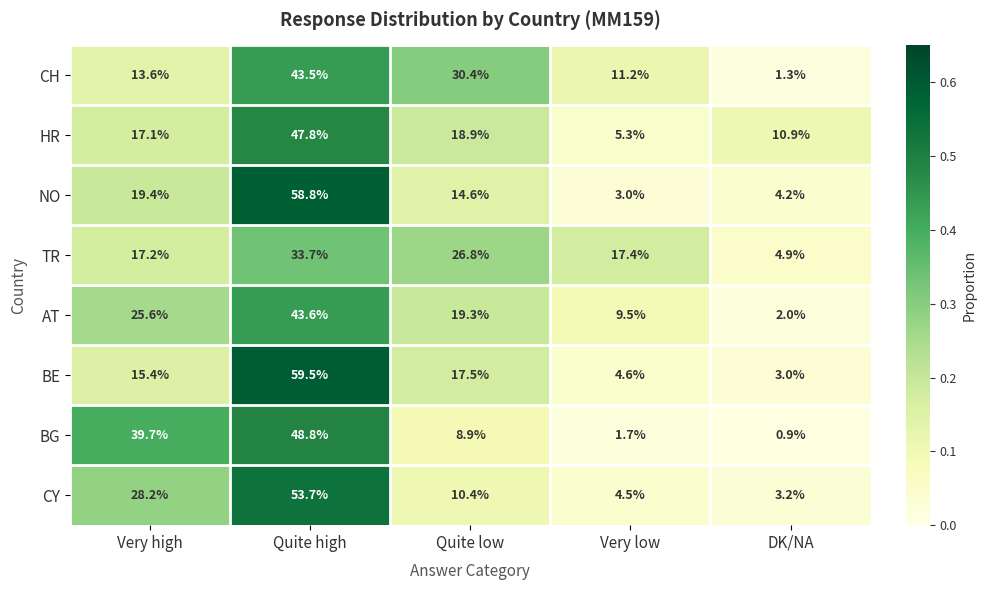

Is it true that CH equals 1.3 at DK/NA?

True